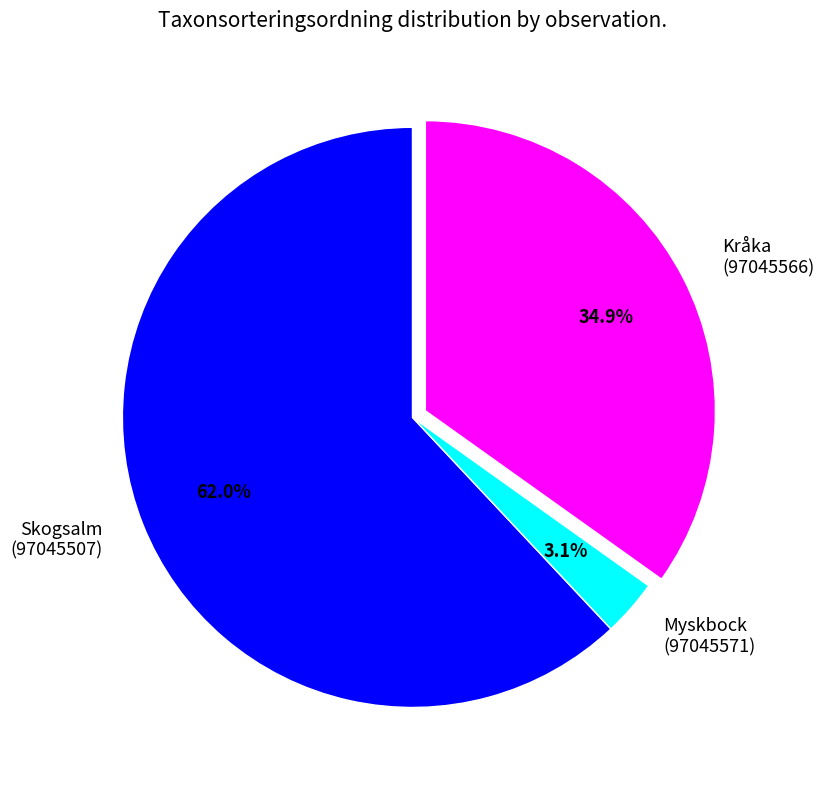

Is there any slice that represents more than half of the pie?

Yes